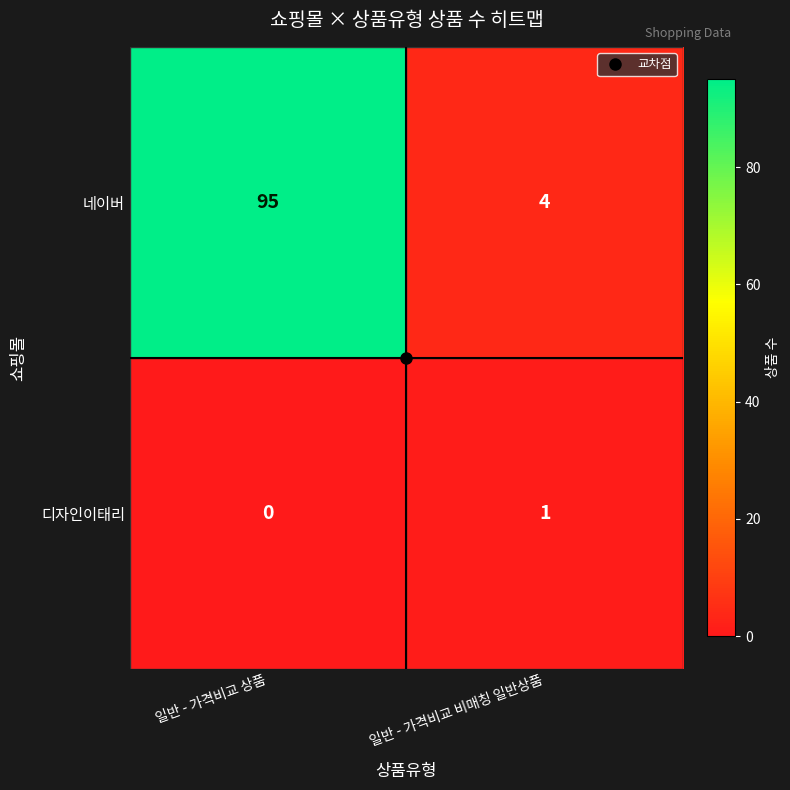

The value of 네이버 at 일반 - 가격비교 상품 is 95. True or false?

True